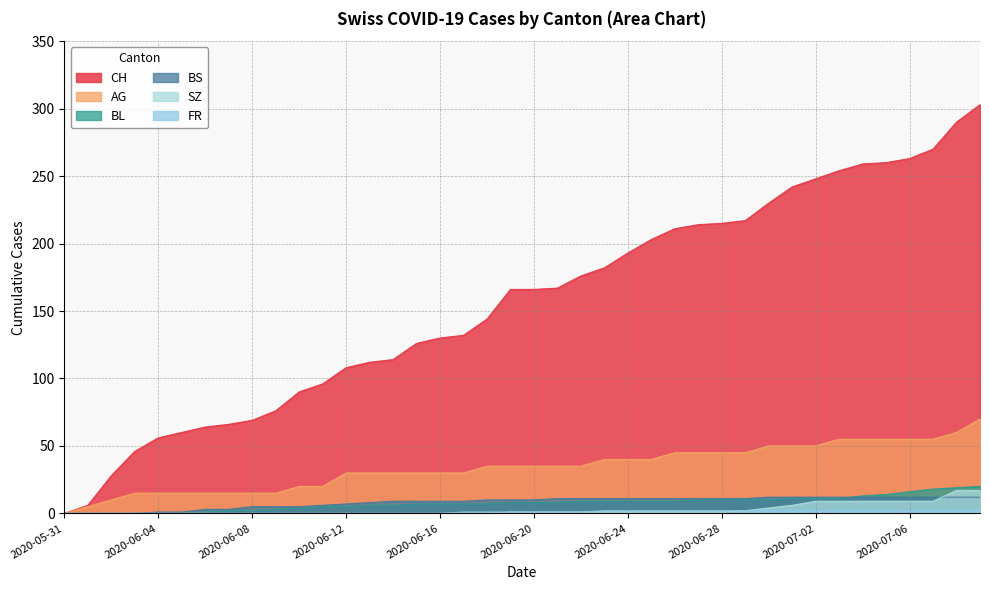

What is the difference between the second highest and minimum values in the AG series?

60